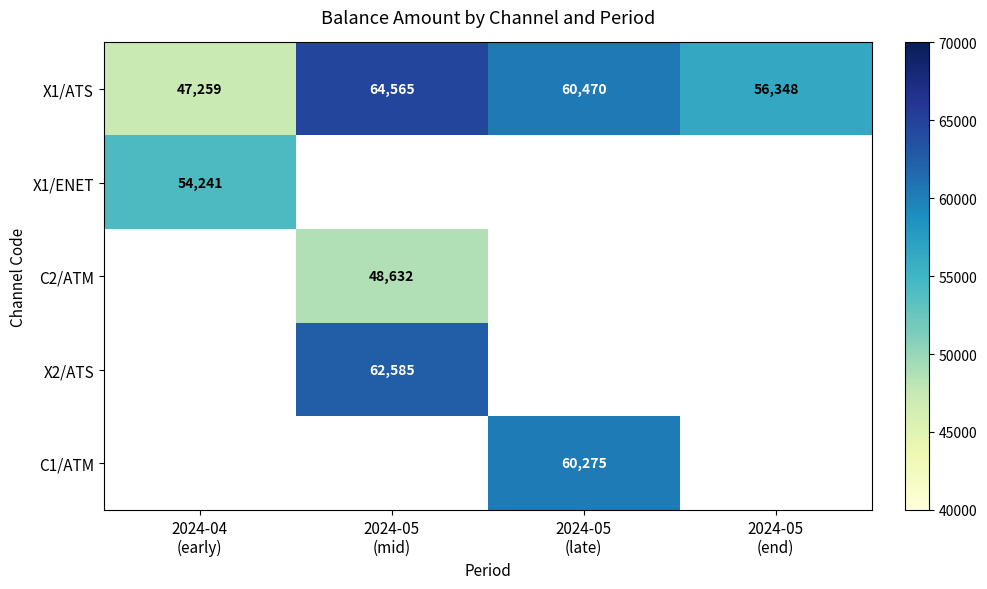

Count the number of categories in the chart.

4